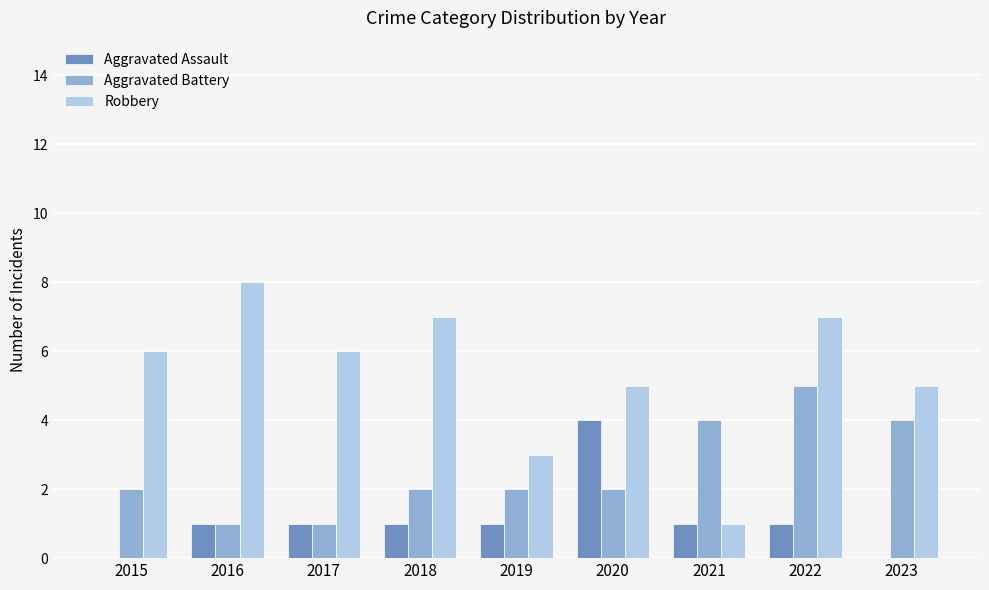

Which series has the largest total across all categories?

Robbery